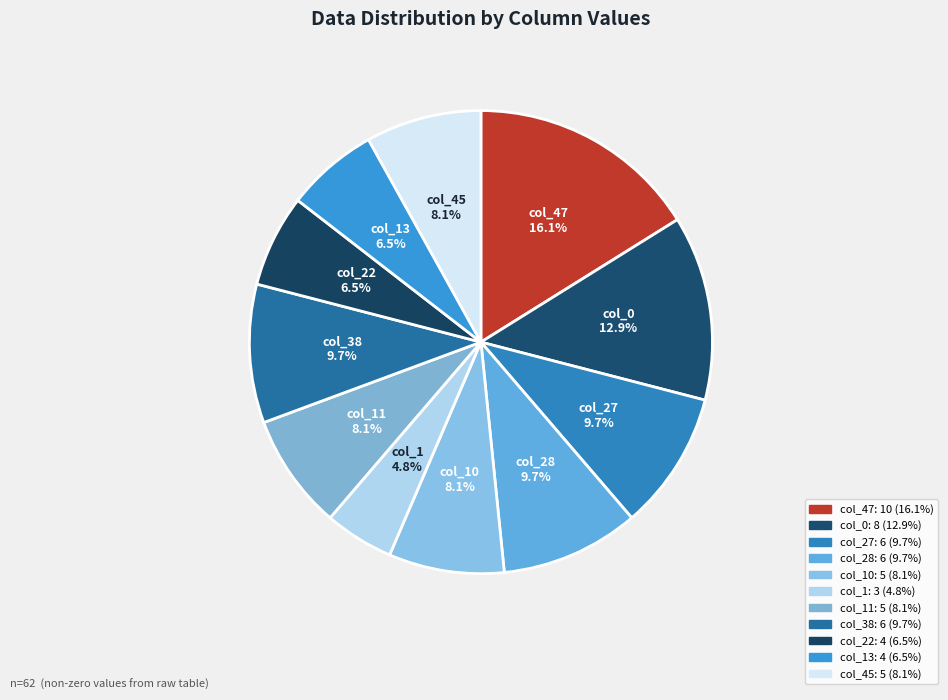

What is the smallest slice in the pie chart?

col_1